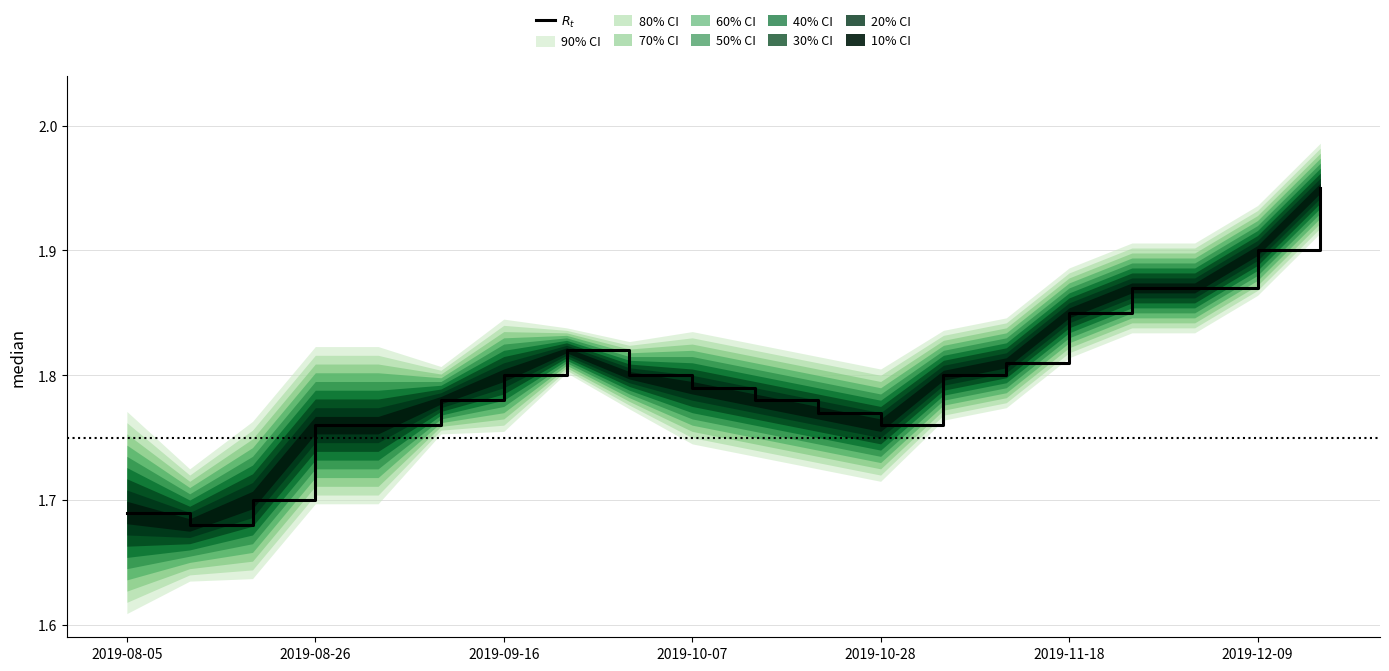

What is the difference between the values at 2019-08-05 and 10?

0.1